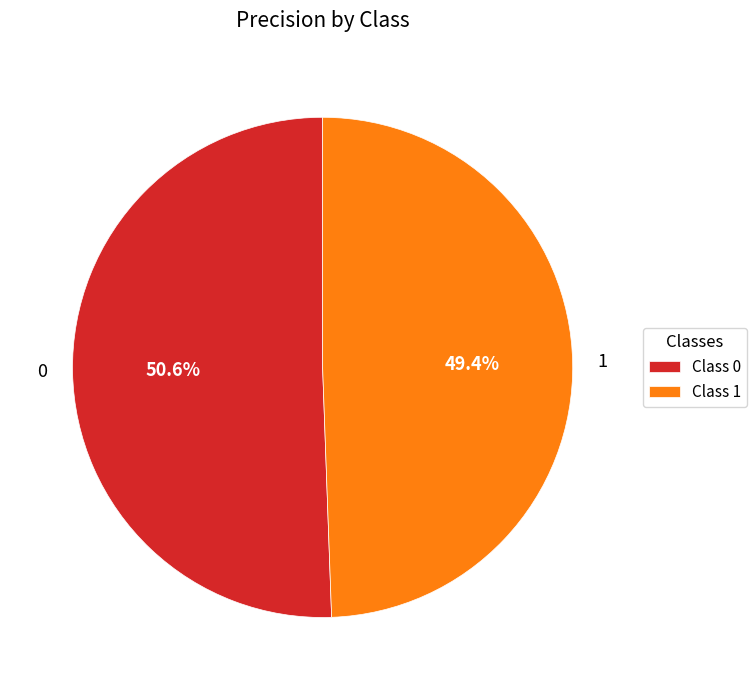

Which slice is the smallest?

1